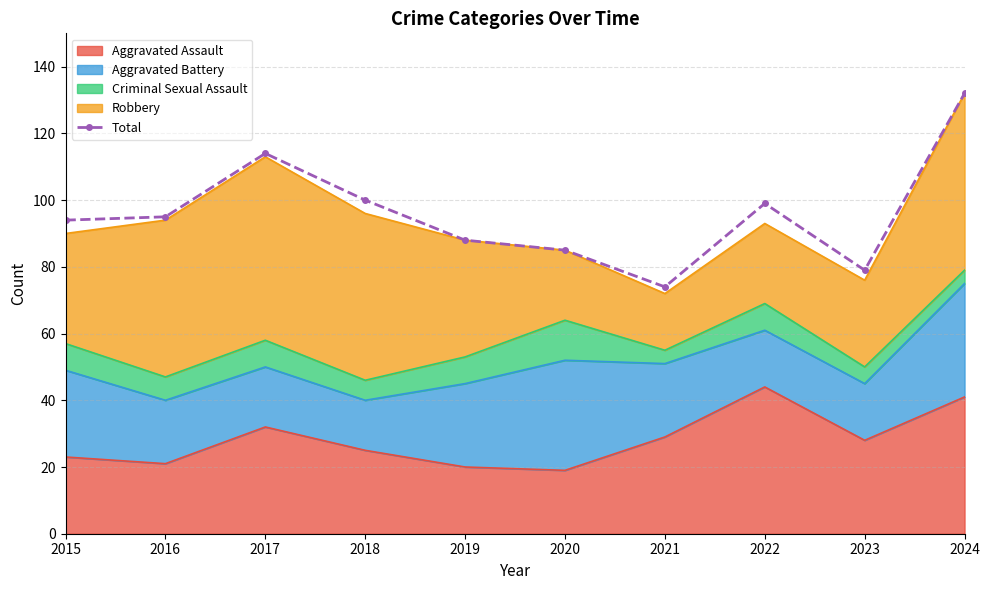

List the labels in order of value, smallest first.

2021, 2023, 2020, 2019, 2015, 2016, 2022, 2018, 2017, 2024